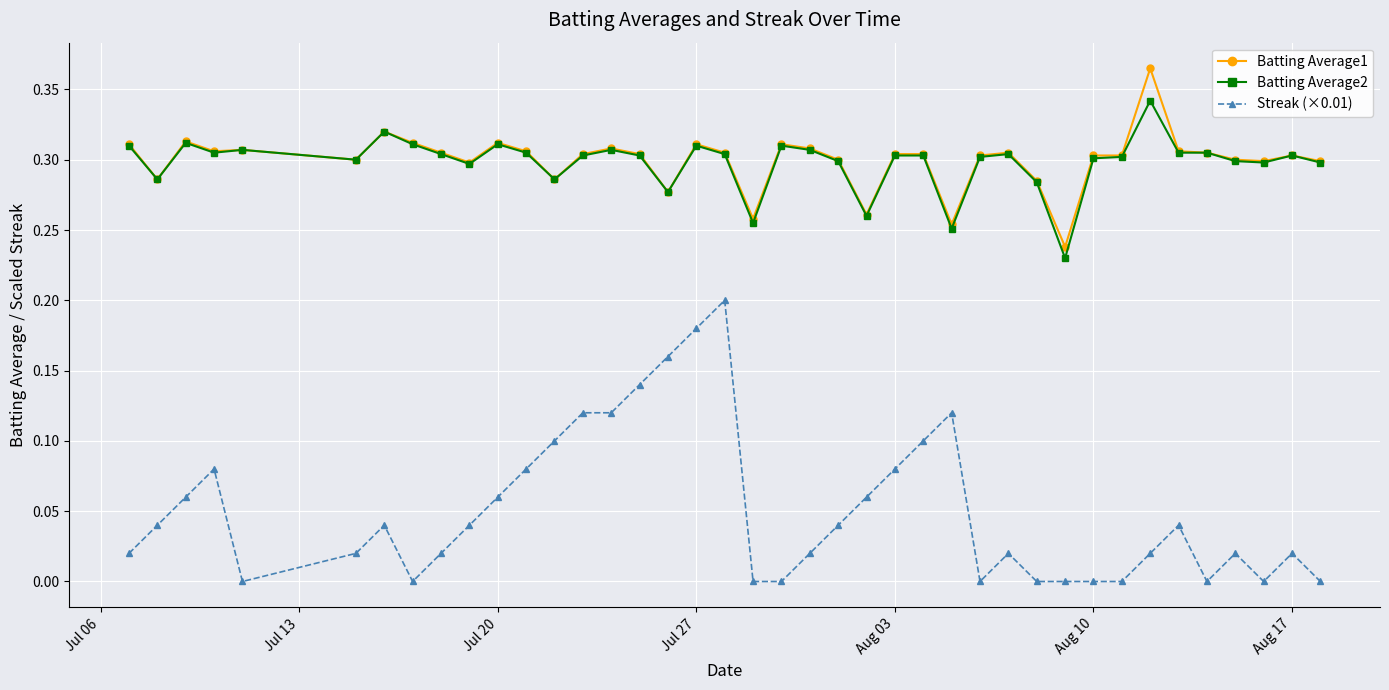

Which series has the largest range (max minus min)?

Streak (×0.01)